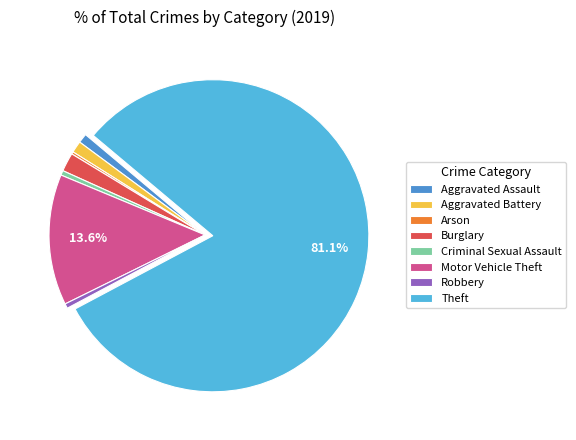

What portion of the pie excludes Motor Vehicle Theft?

86.4%